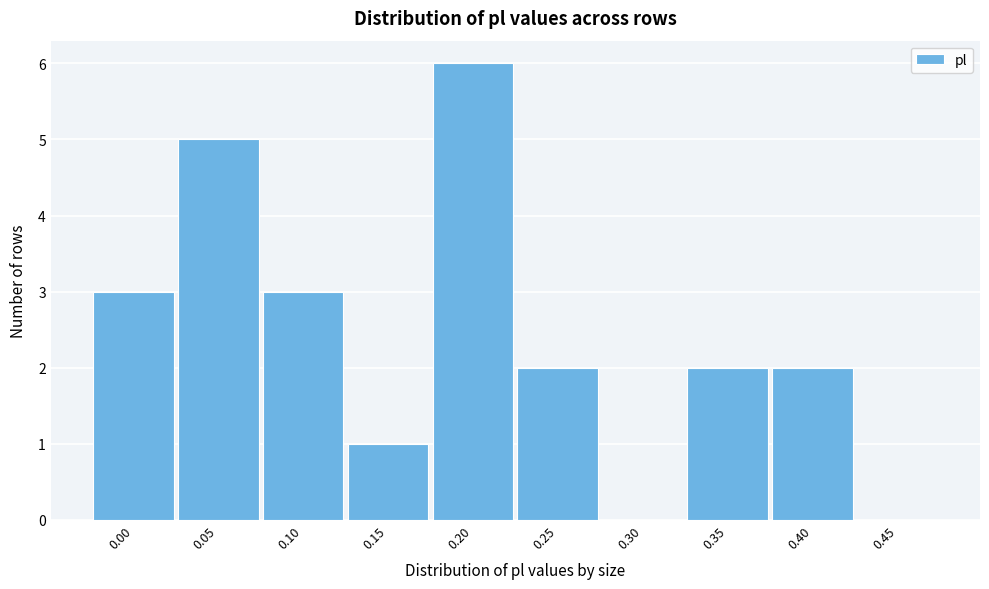

Reading right to left, transcribe all the data shown in this chart.

0.45=0	0.40=2	0.35=2	0.30=0	0.25=2	0.20=6	0.15=1	0.10=3	0.05=5	0.00=3